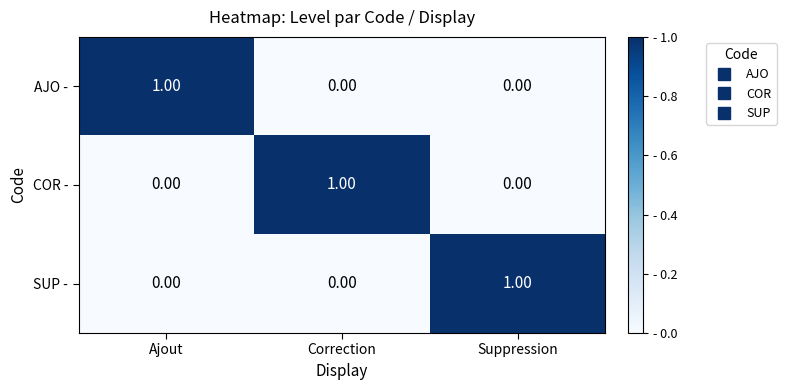

At how many categories does at least one series exceed 0?

3